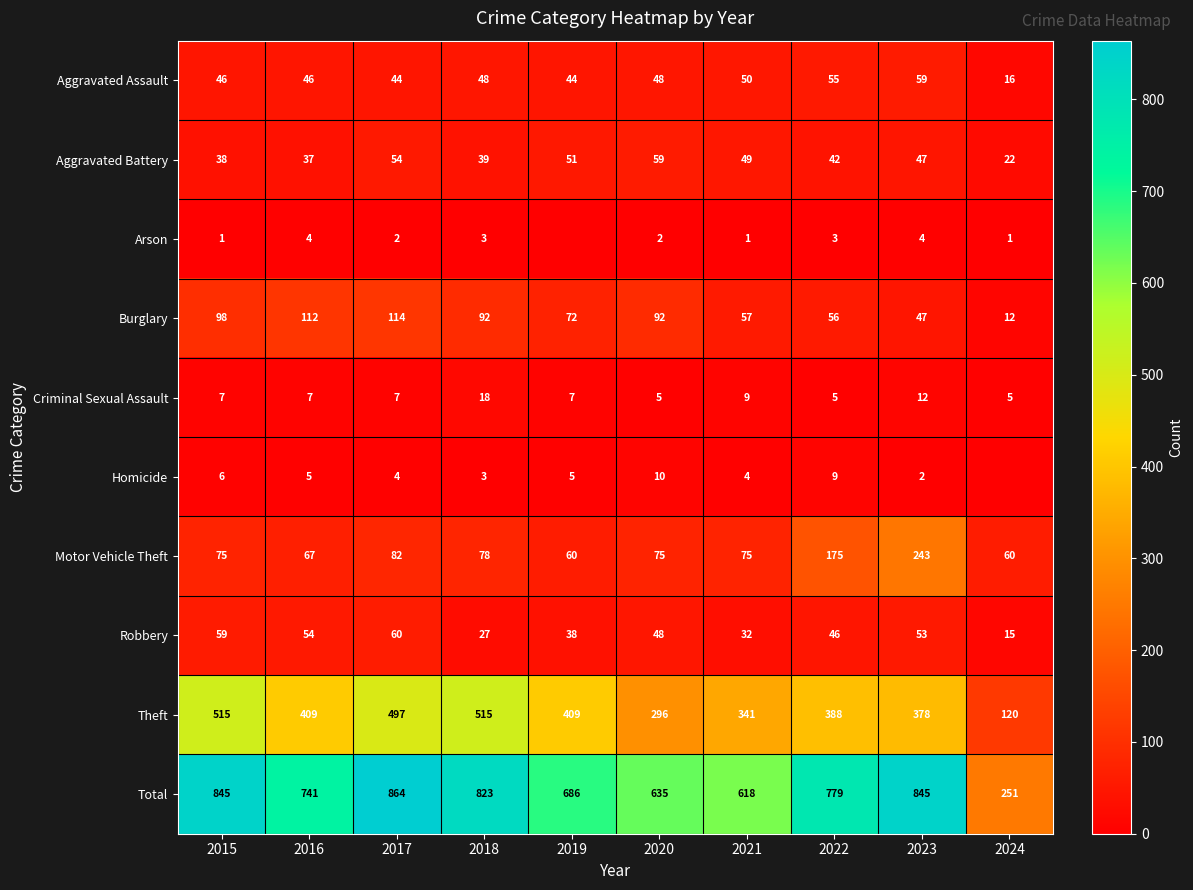

What is the average value of the Burglary series?

75